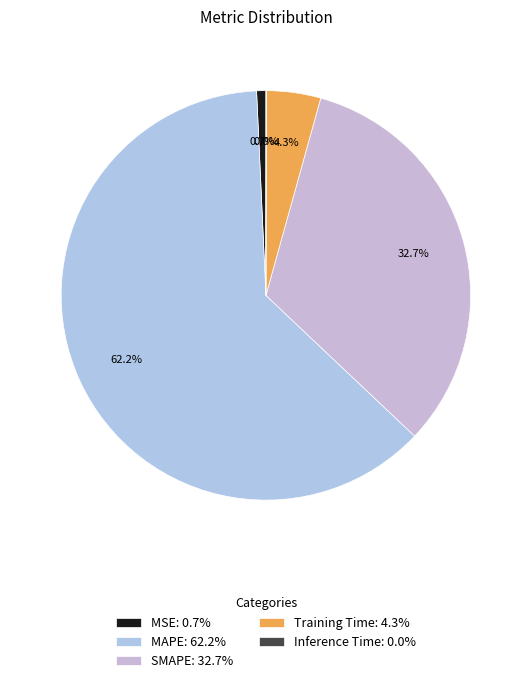

How many slices are in this pie chart?

5